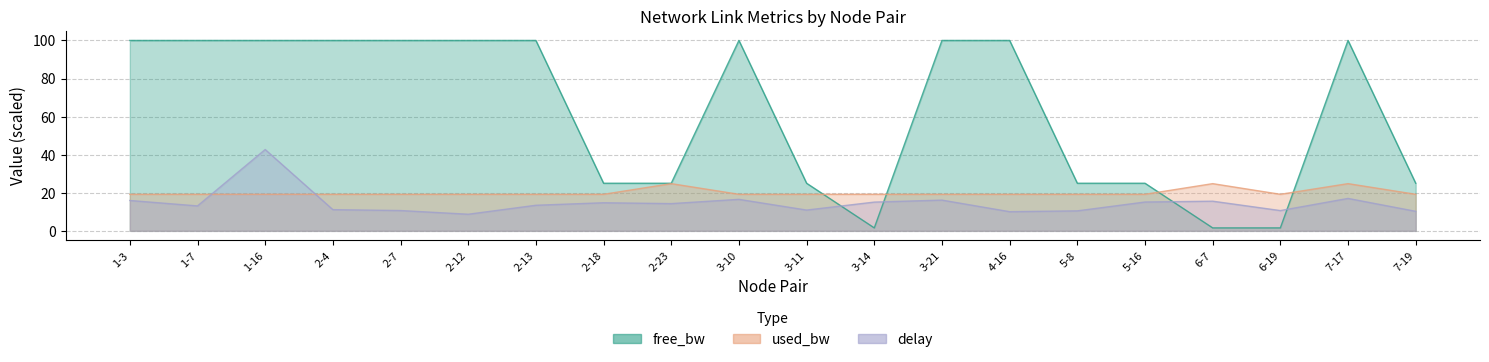

What are all the series names shown in the legend?

free_bw, used_bw, delay